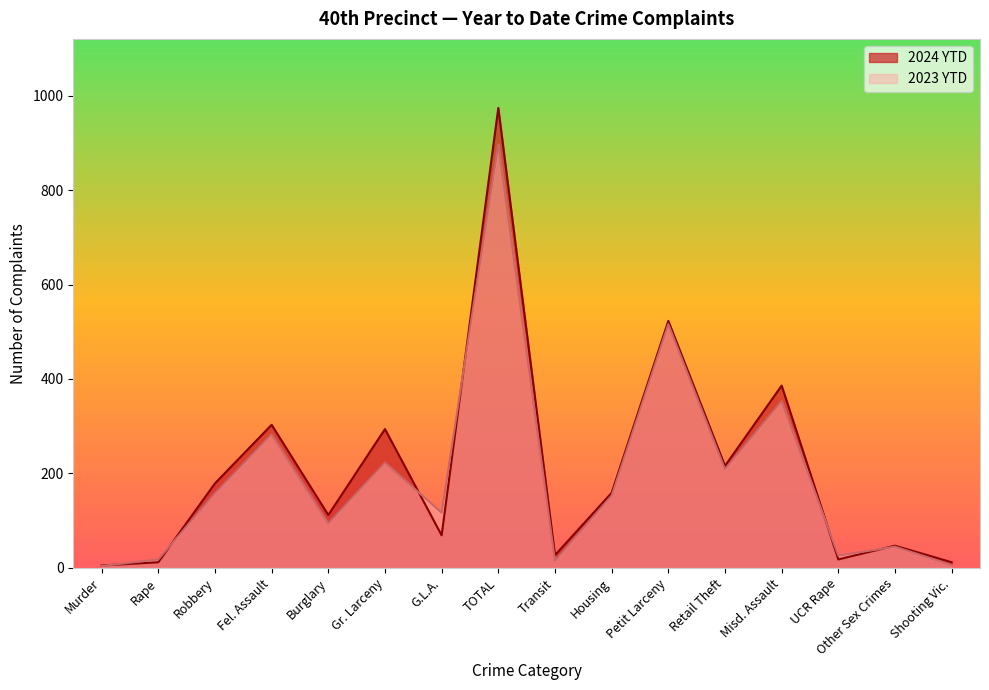

True or false: 2024 YTD has more than 2 points higher than both neighbors.

True